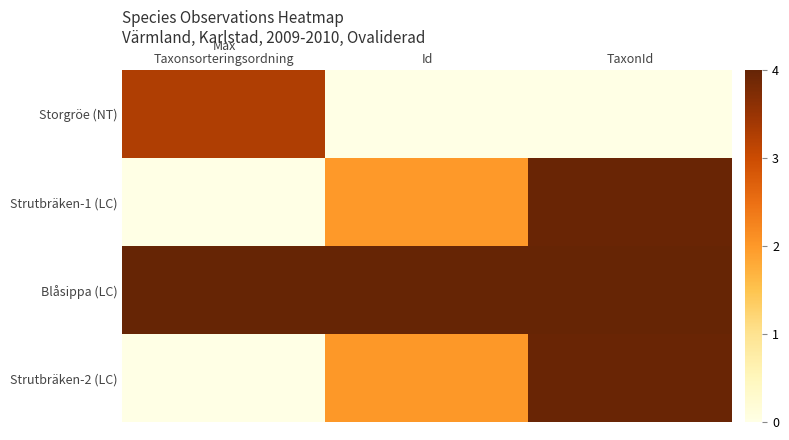

Rank the series at Id from lowest to highest value.

Storgröe (NT), Strutbräken-1 (LC), Strutbräken-2 (LC), Blåsippa (LC)